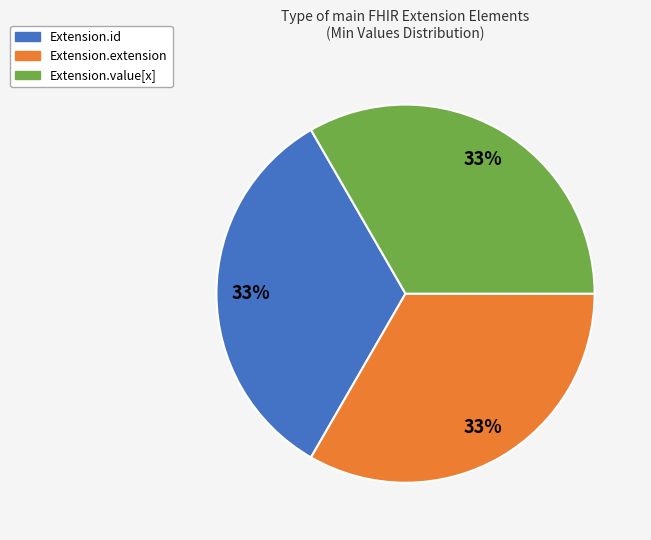

Is there a majority slice in this chart?

No